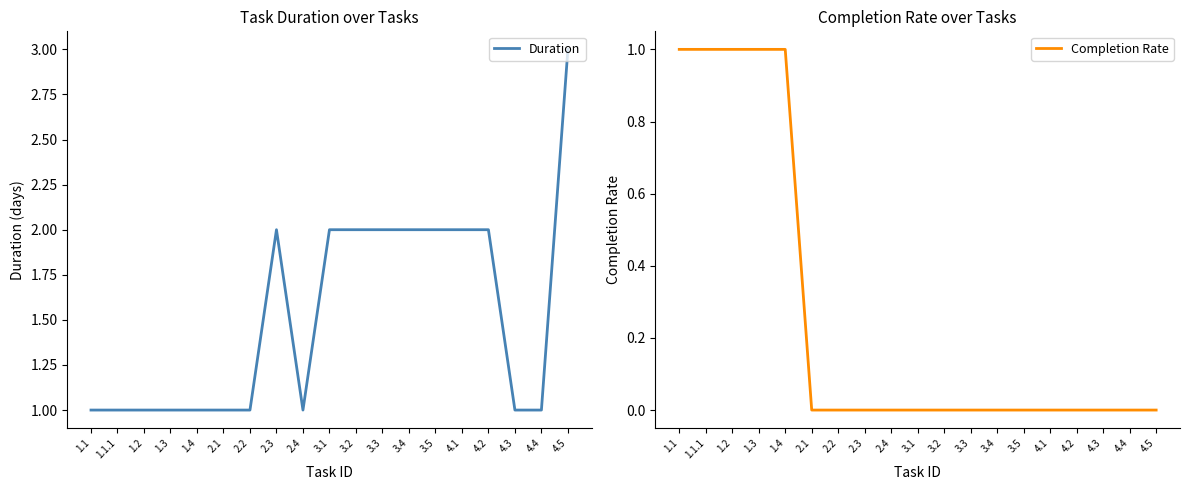

True or false: Duration and Completion Rate cross at least once.

False